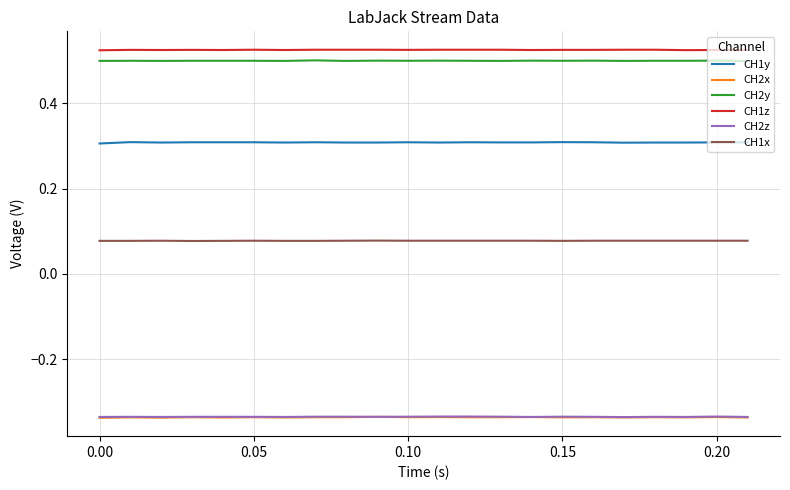

True or false: CH2y and CH2x cross at least once.

False